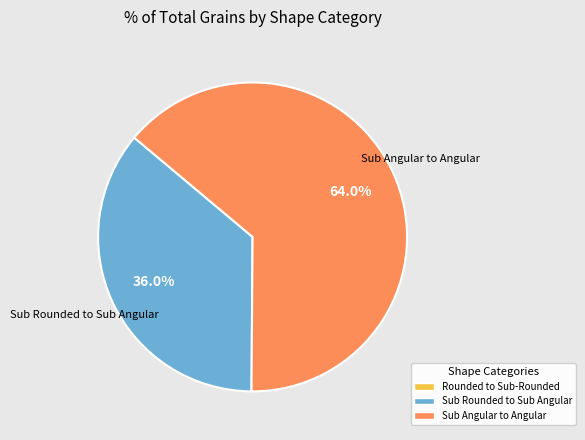

How many slices are in this pie chart?

2